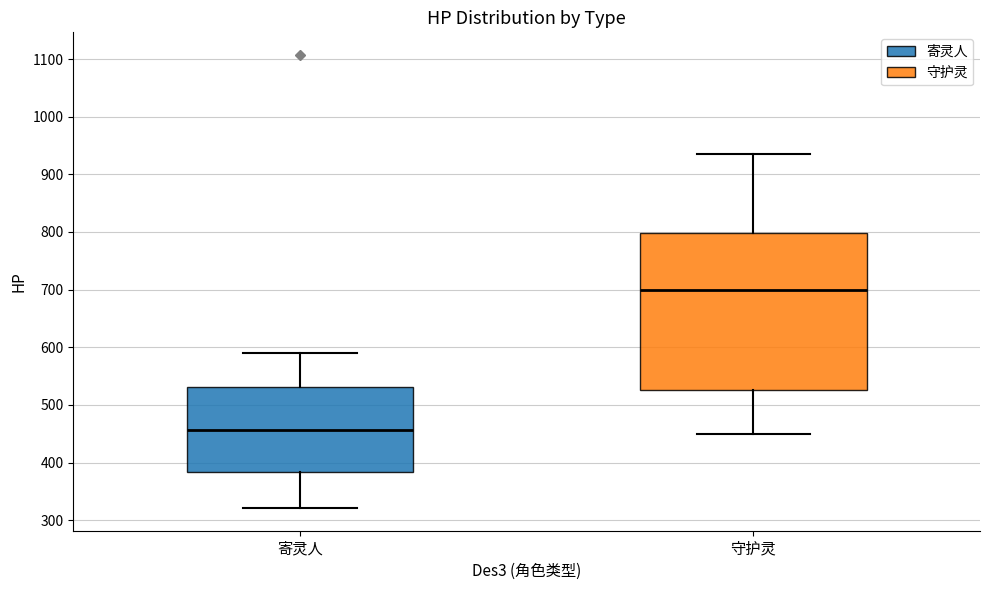

Reading left to right, read every box against the y-axis: the position of its median line, the range the box covers, and the ends of its whiskers. The values are not printed on the chart, so give them approximately, as read against the axis.

寄灵人: median 460, box 380 to 530, whiskers 320 to 590
守护灵: median 700, box 530 to 800, whiskers 450 to 940